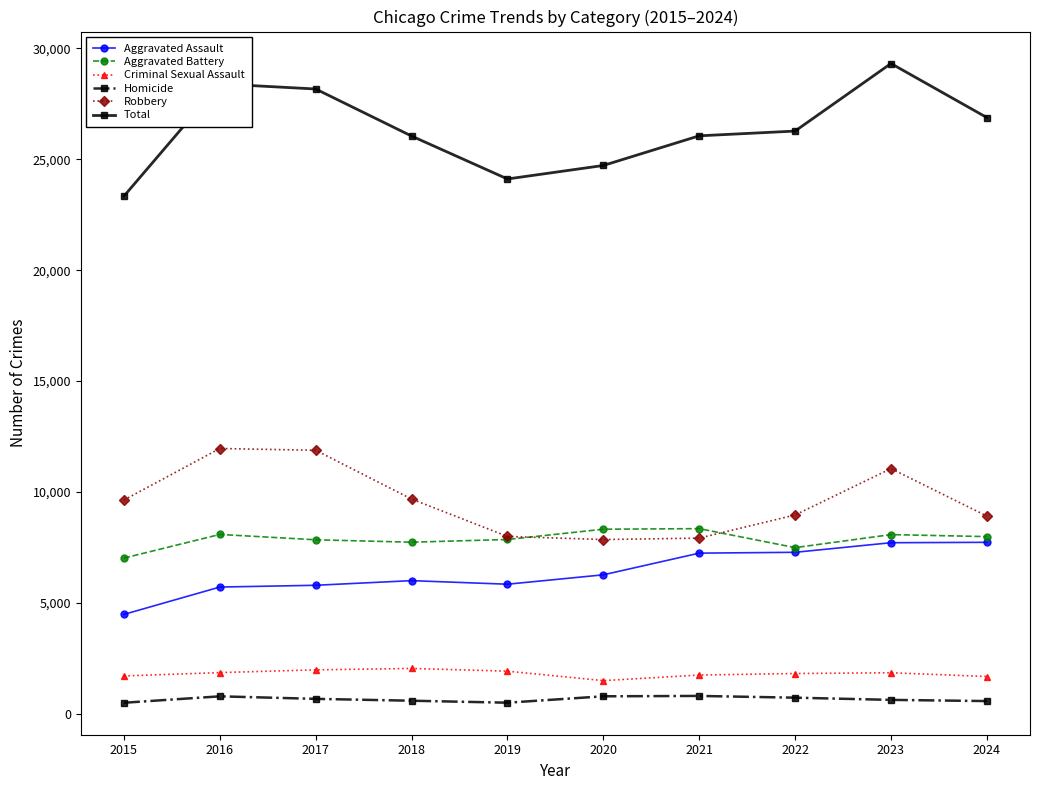

Does the chart display data point markers on the line(s)?

Yes